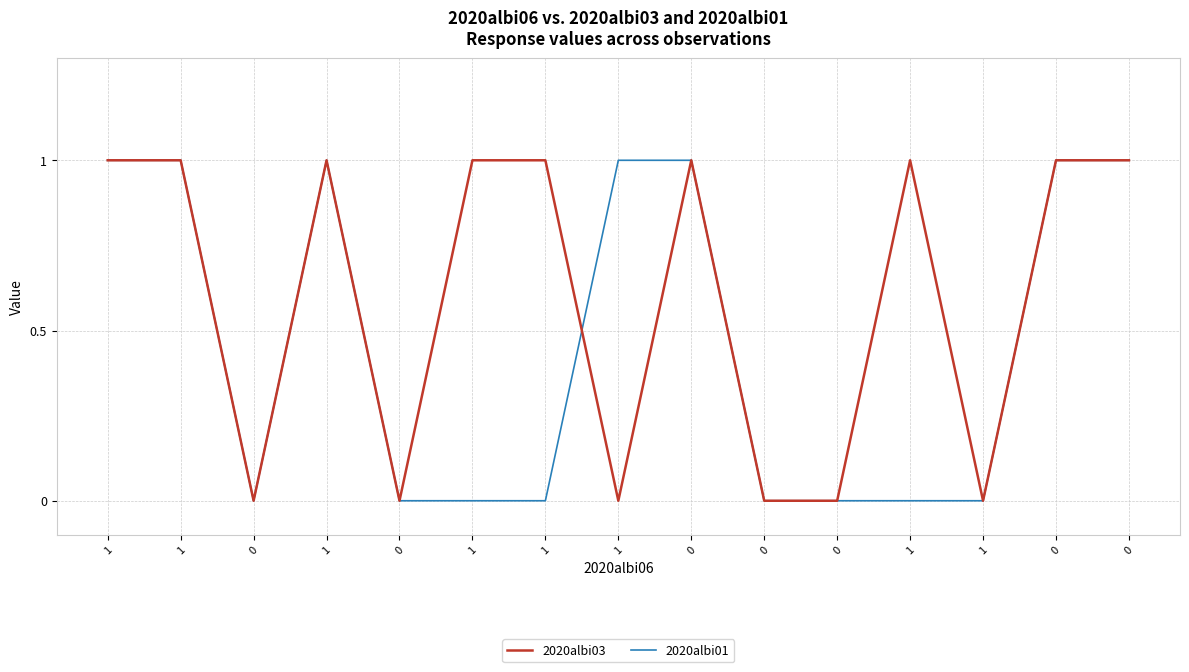

List the labels in order of 2020albi01 value, largest first.

1, 1, 1, 1, 0, 0, 0, 0, 0, 1, 1, 0, 0, 1, 1